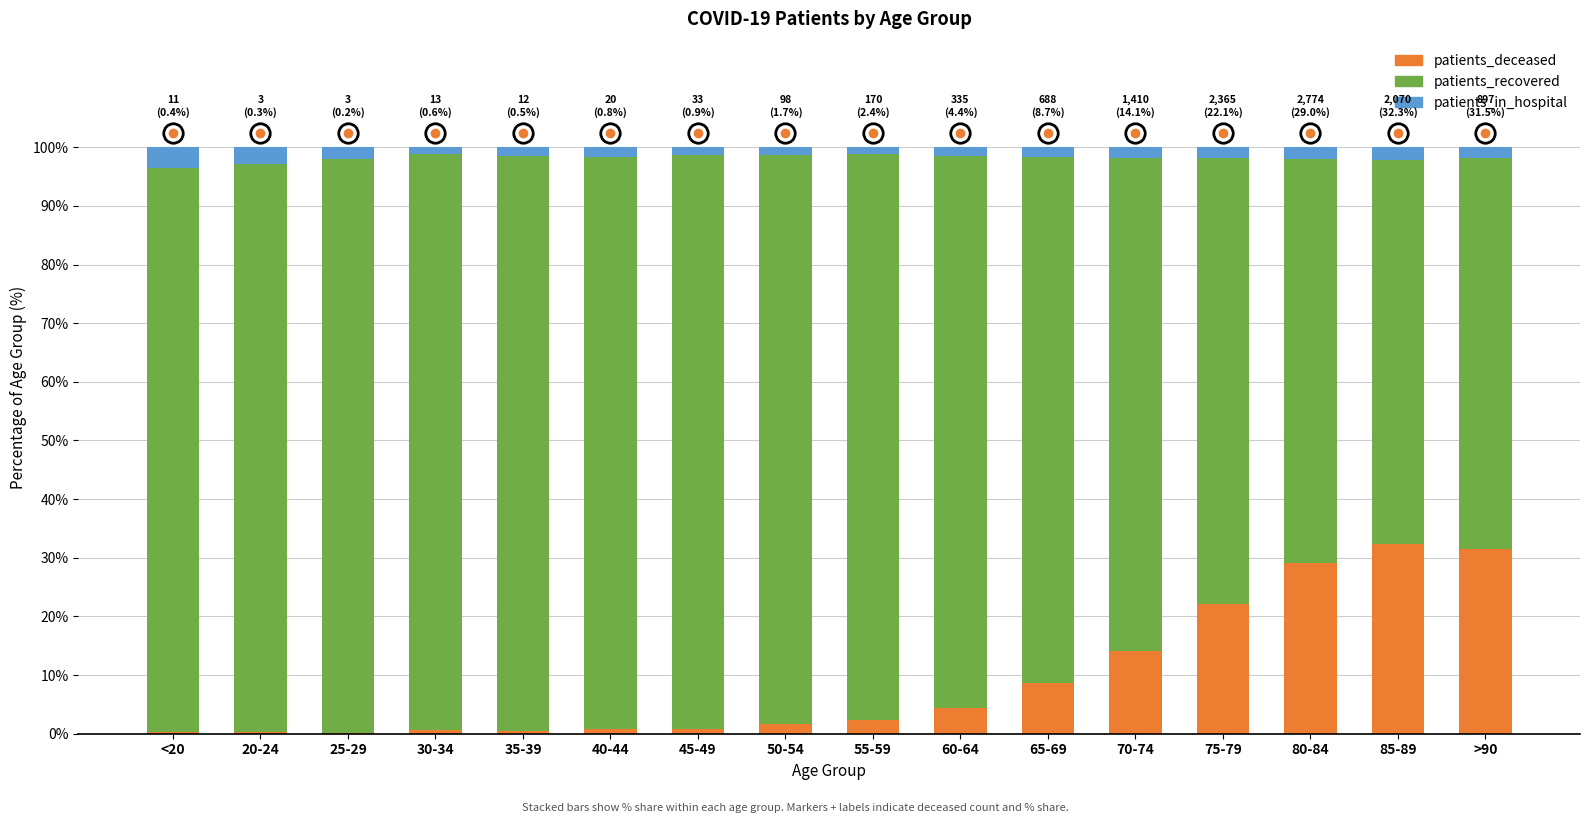

What is the sum of all patients_deceased values?

149.8